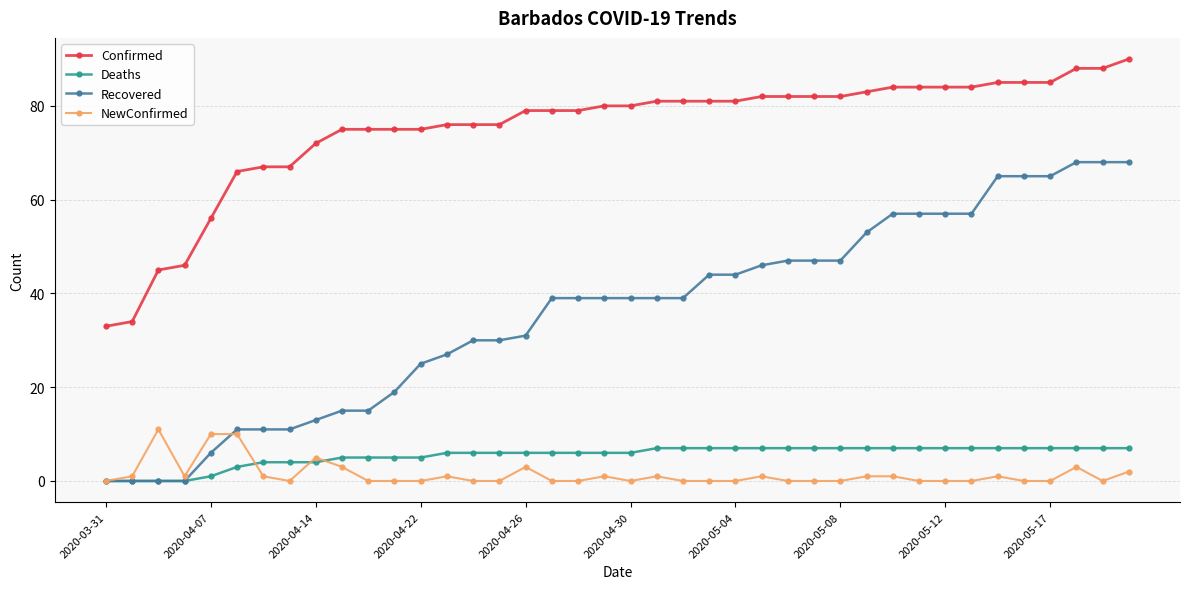

Rank the series by their maximum value, from highest to lowest.

Confirmed, Recovered, NewConfirmed, Deaths